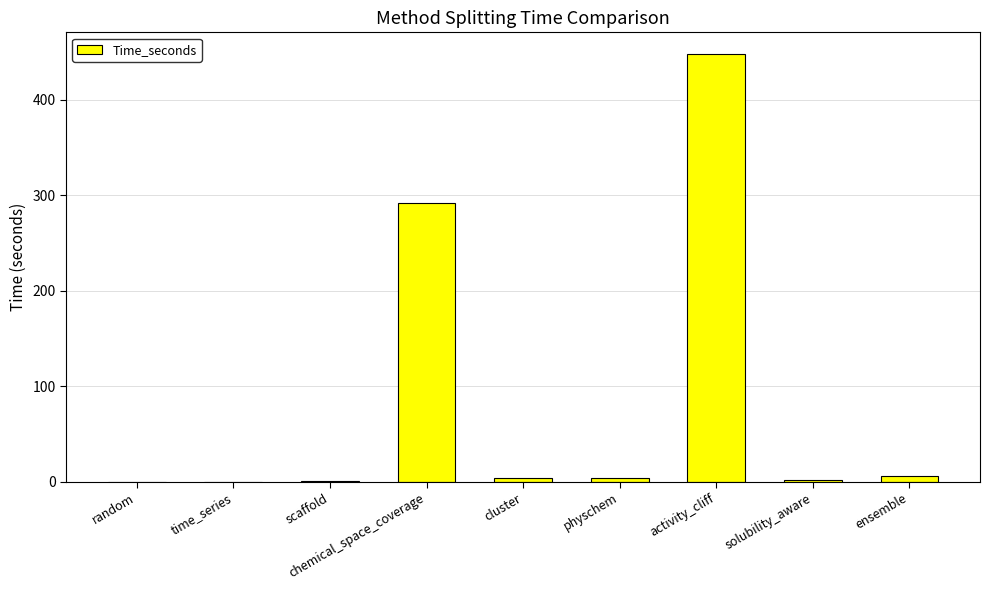

Where is the data nearest to the value 224?

chemical_space_coverage